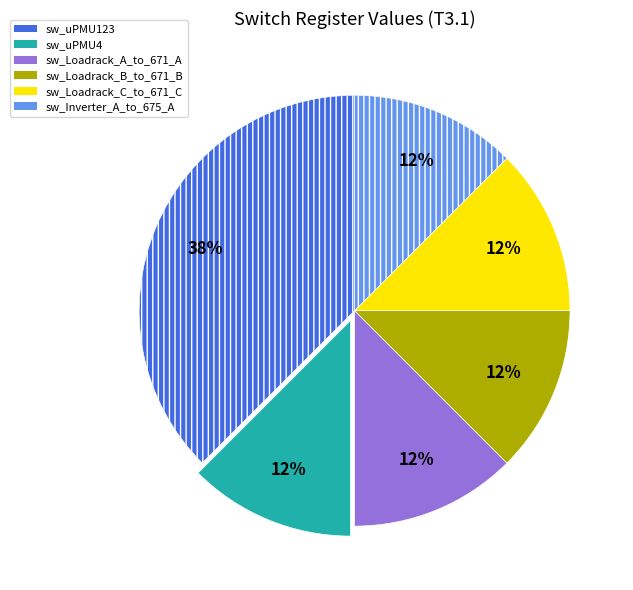

True or false: sw_Loadrack_B_to_671_B accounts for 5% of the total.

False